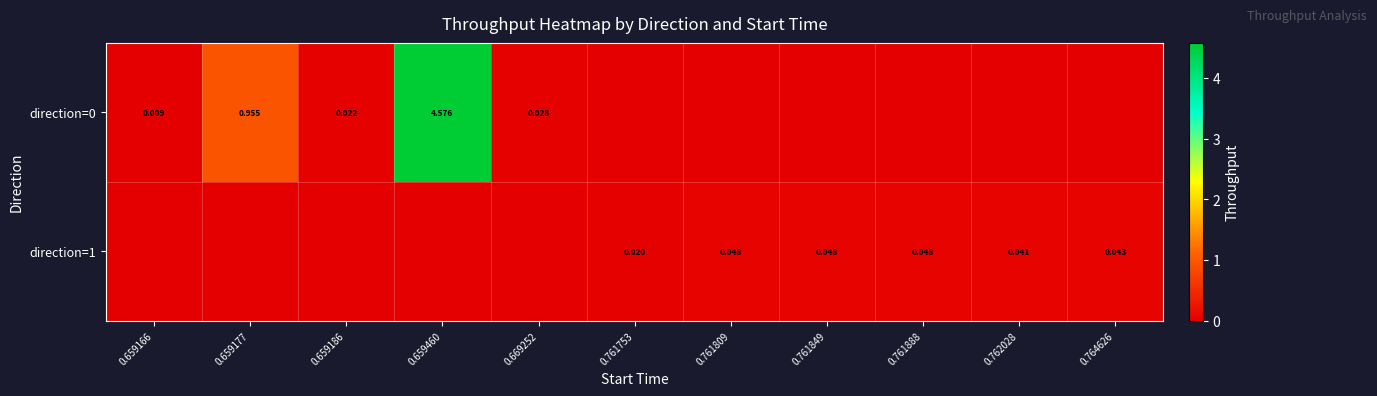

Is it true that direction=1 equals 0.0 at 0.659166?

True